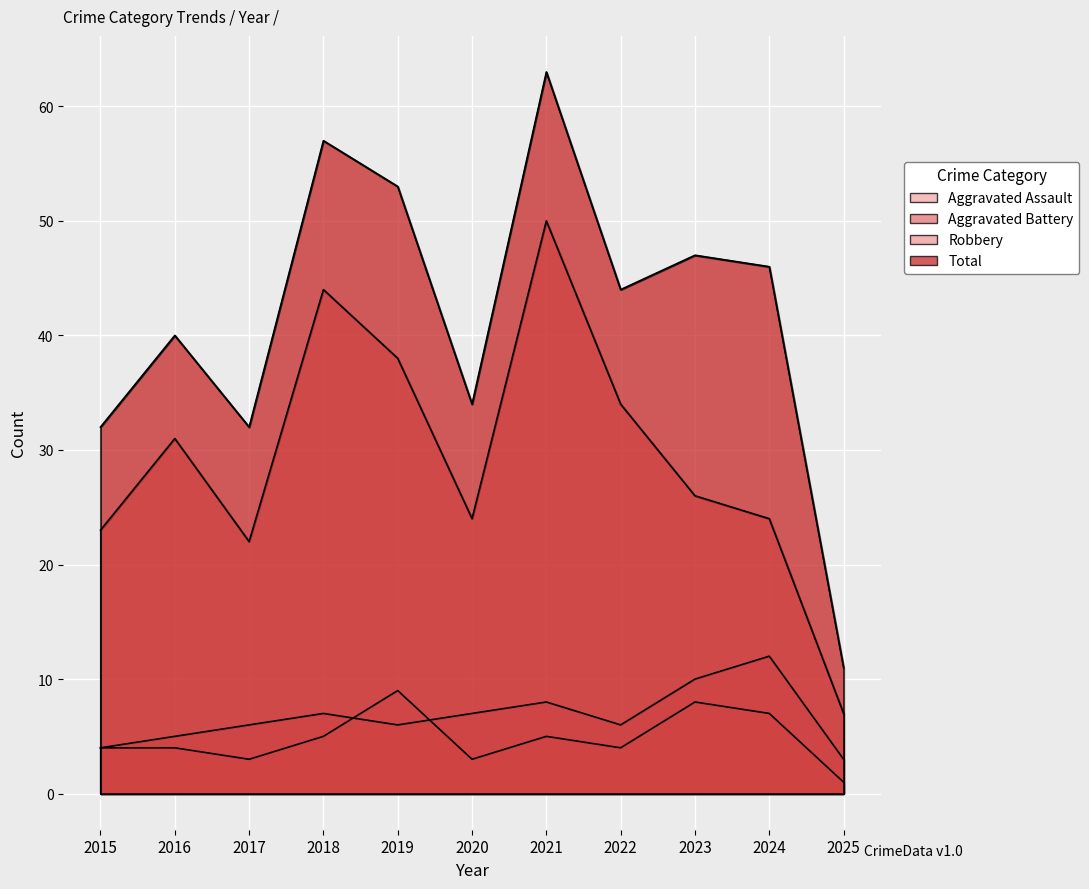

What is the value of the Aggravated Battery point at the 7th from the left?

8